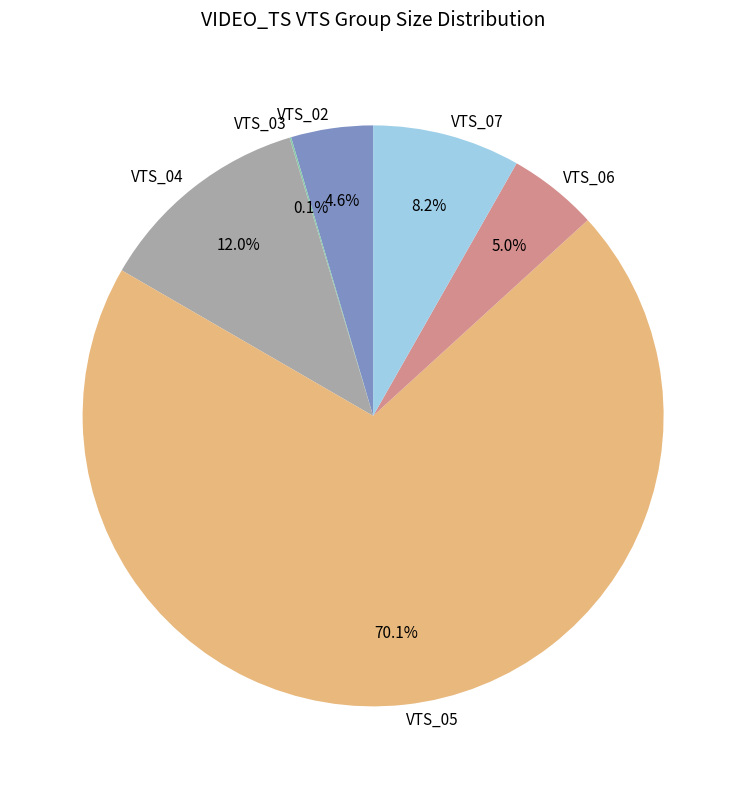

What is the largest slice in the pie chart?

VTS_05